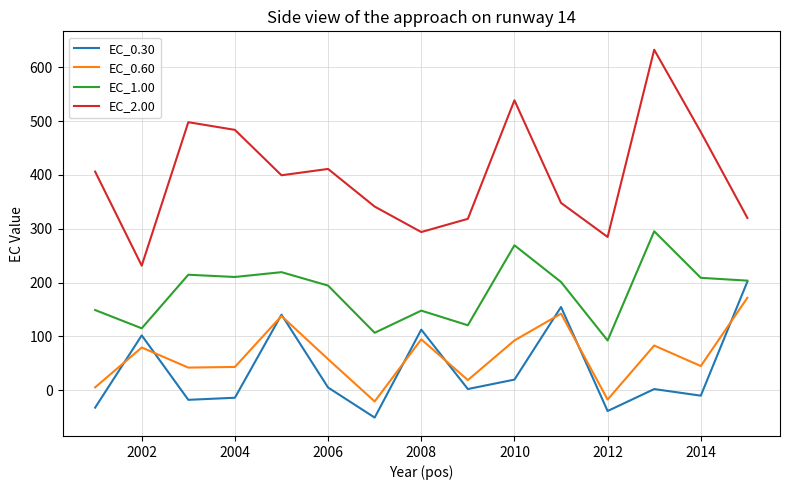

Which series has the largest total across all categories?

EC_2.00